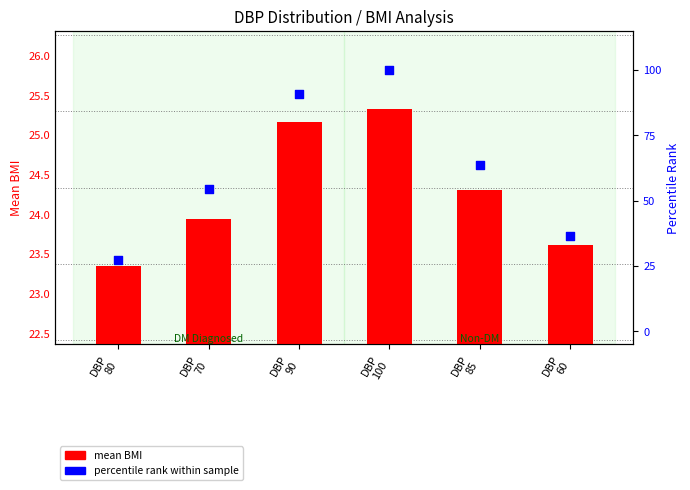

Which series reaches the minimum Y coordinate?

mean BMI